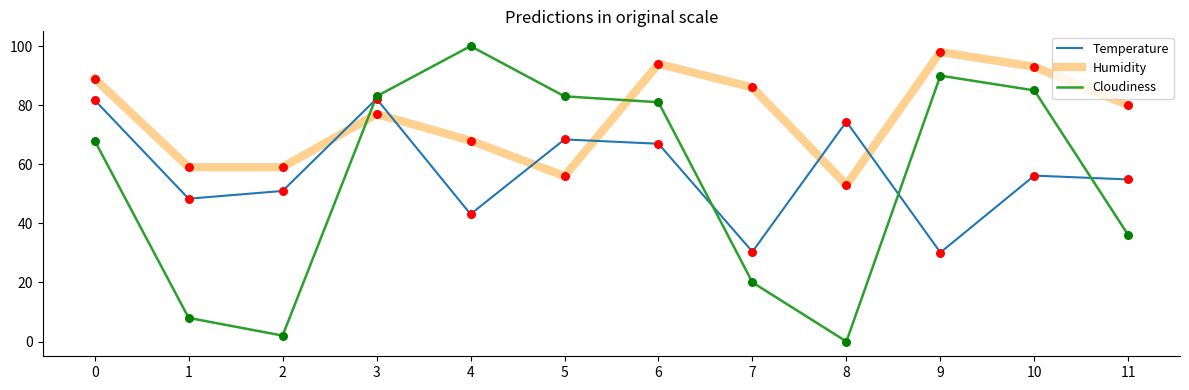

Which series has the widest spread of values?

Cloudiness